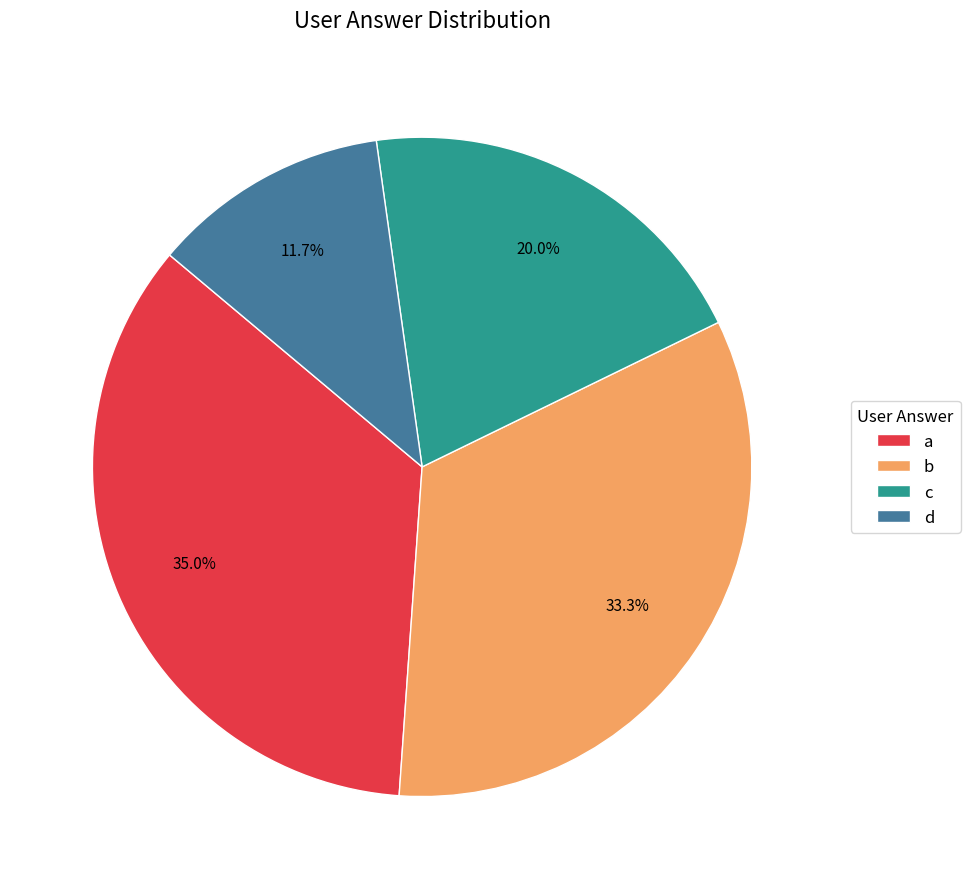

True or false: b accounts for 27% of the total.

False